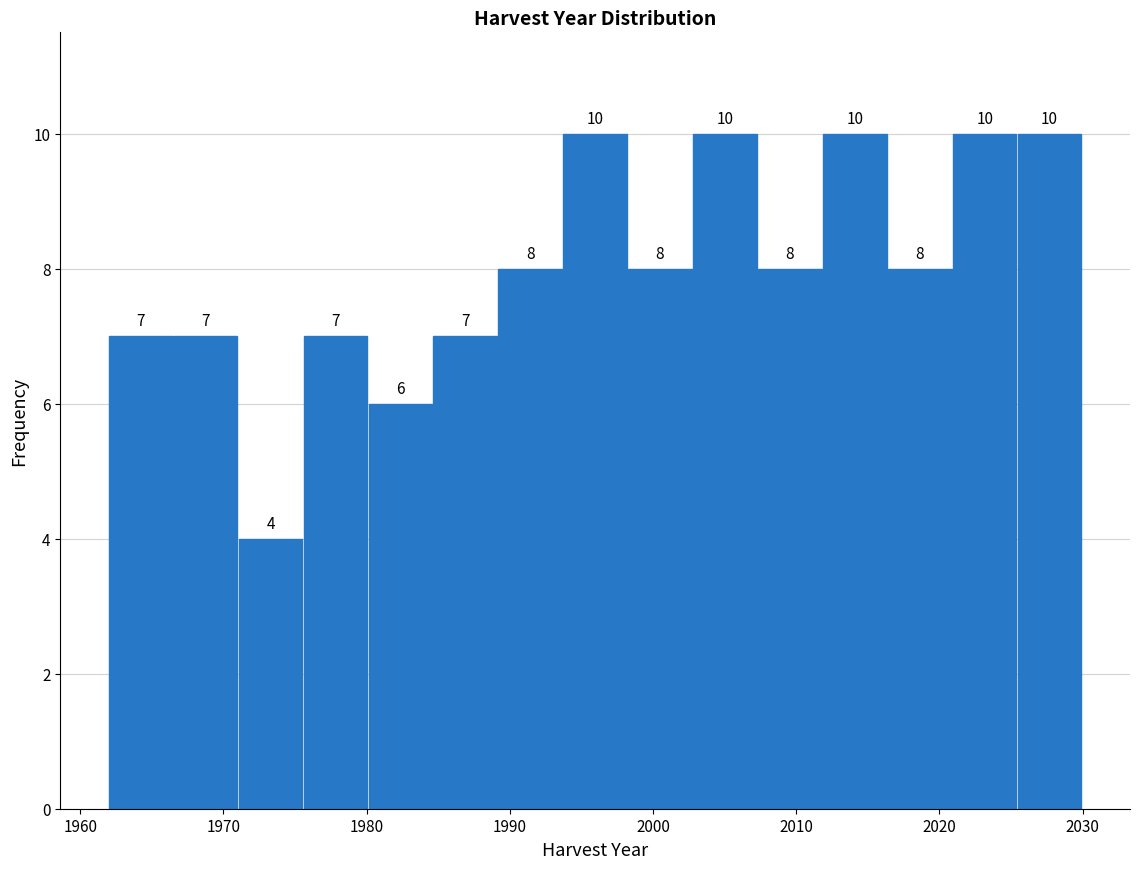

What is the height of the bar covering 2012 to 2016 on the x-axis? The bar edges are not printed on the chart, so give them approximately, as read against the axis.

10